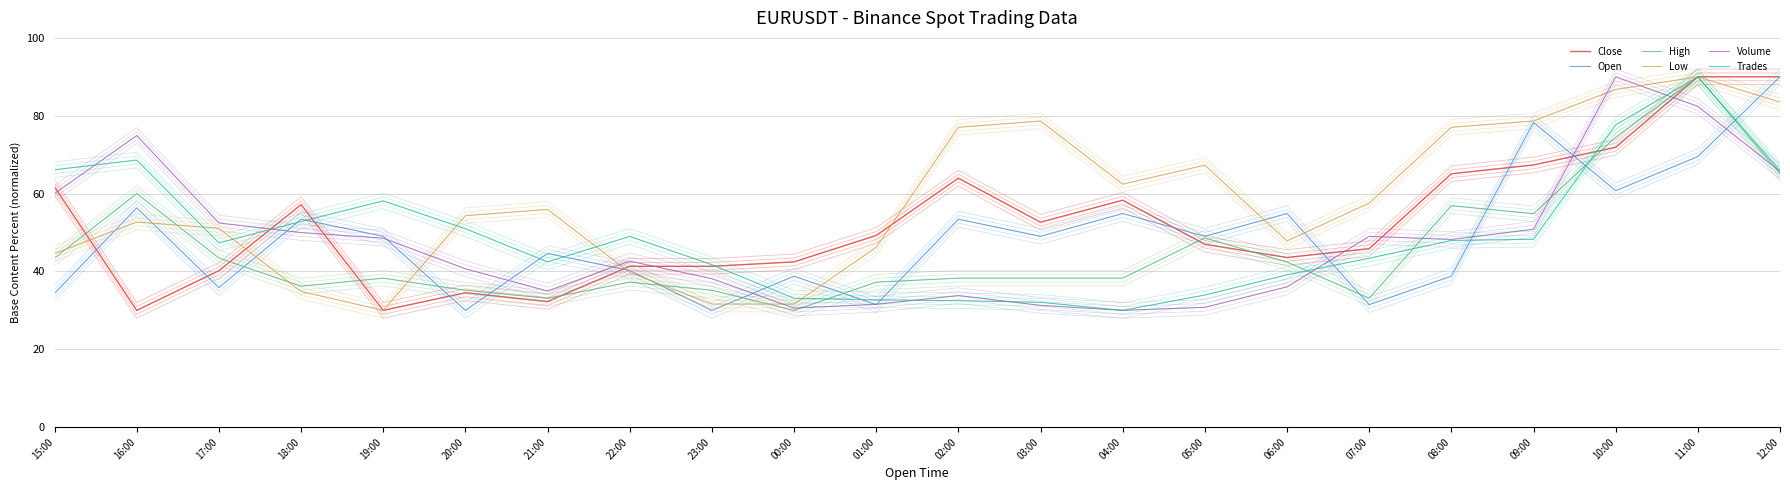

What position from the left is 16:00?

2